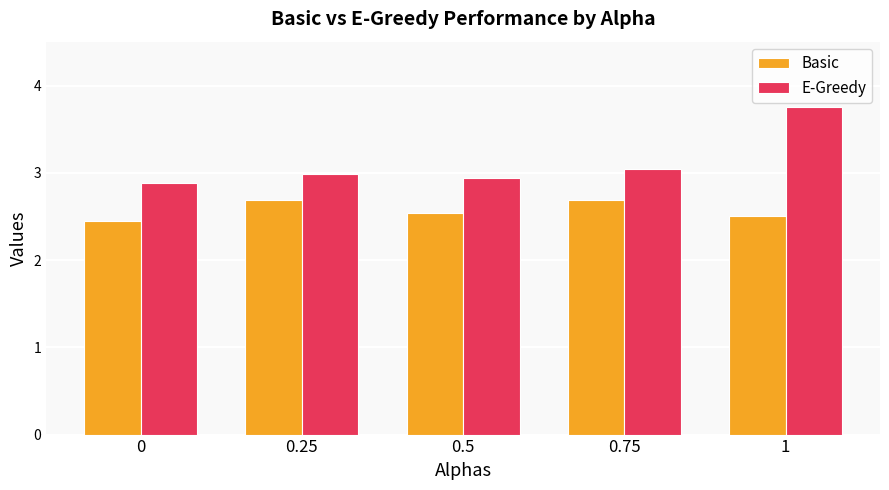

What is the total value across all series at 0.75?

5.7